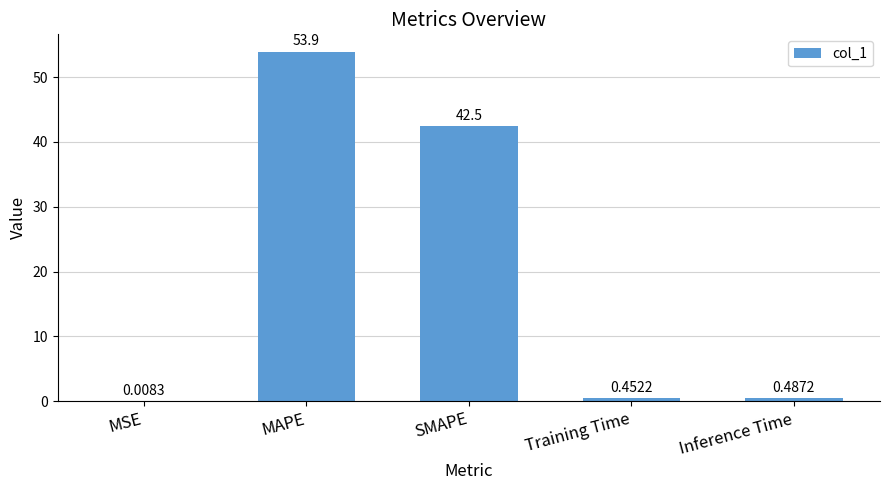

The chart shows a value of 13.0 at SMAPE. True or false?

False